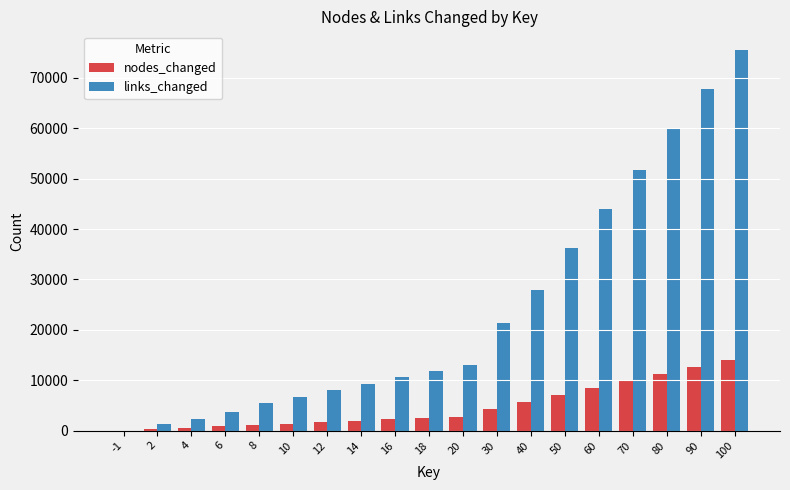

What is the maximum value for links_changed?

75448